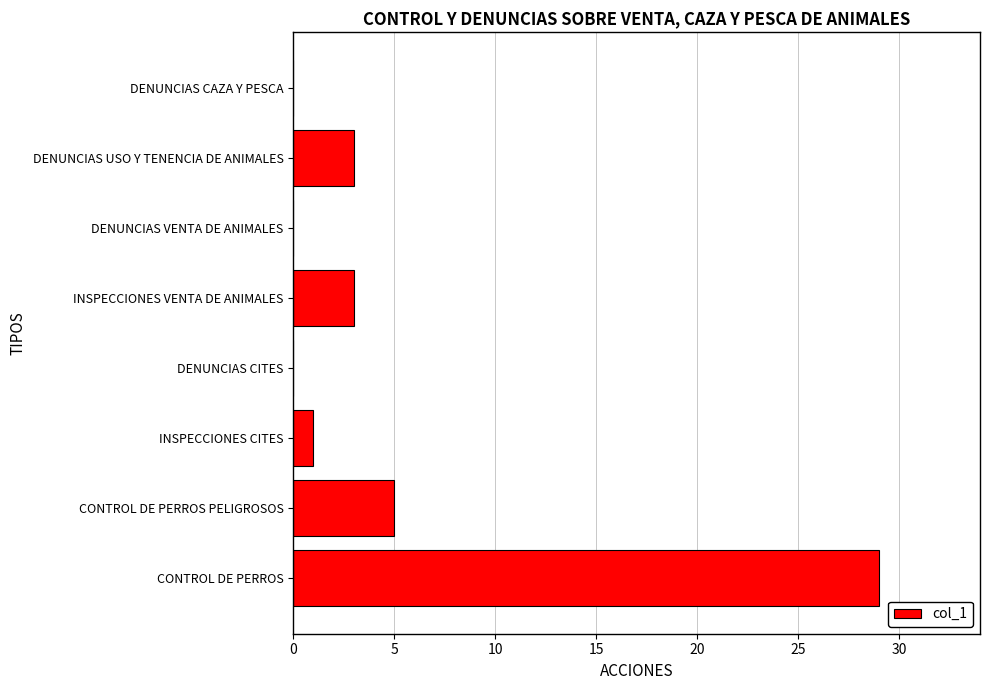

Reading bottom to top, extract all data points from this chart.

CONTROL DE PERROS=29	CONTROL DE PERROS PELIGROSOS=5	INSPECCIONES CITES=1	DENUNCIAS CITES=0	INSPECCIONES VENTA DE ANIMALES=3	DENUNCIAS VENTA DE ANIMALES=0	DENUNCIAS USO Y TENENCIA DE ANIMALES=3	DENUNCIAS CAZA Y PESCA=0